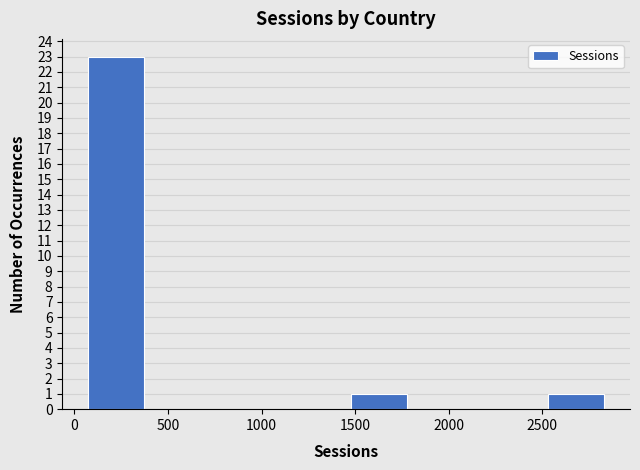

What is the height of the bar covering 2500 to 2850 on the x-axis? Neither the bar edges nor the heights are printed on the chart, so give them approximately, as read against the axes.

1